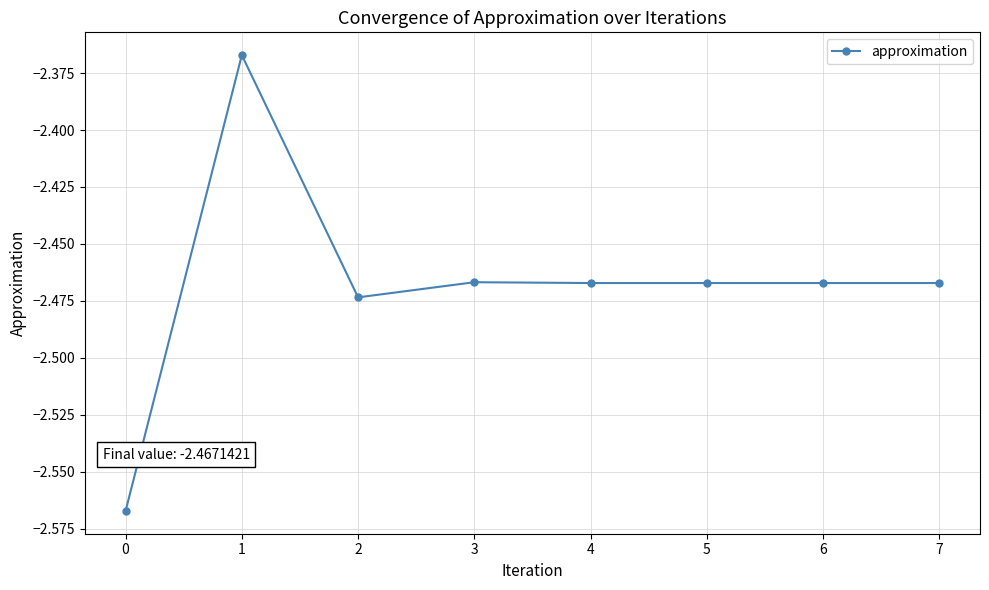

The chart shows a value of -3.9 at 4. True or false?

False